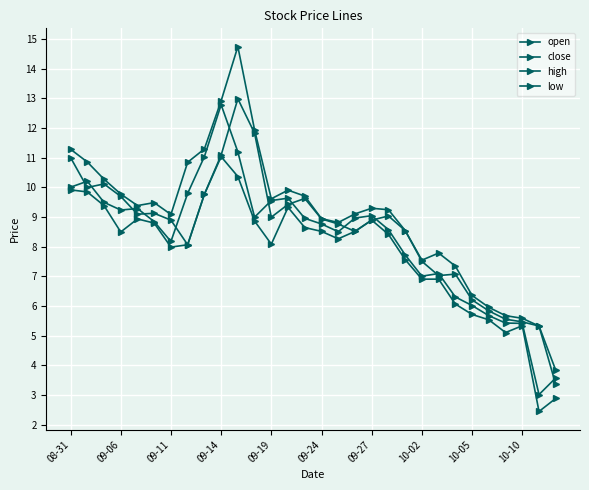

List the series in order of their overall mean, lowest first.

low, close, open, high